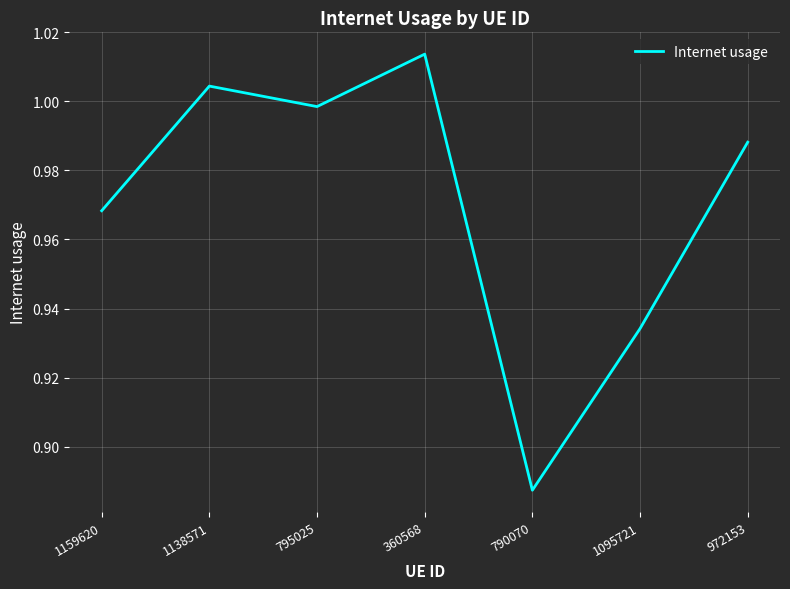

Which category has the lowest value across all series?

790070